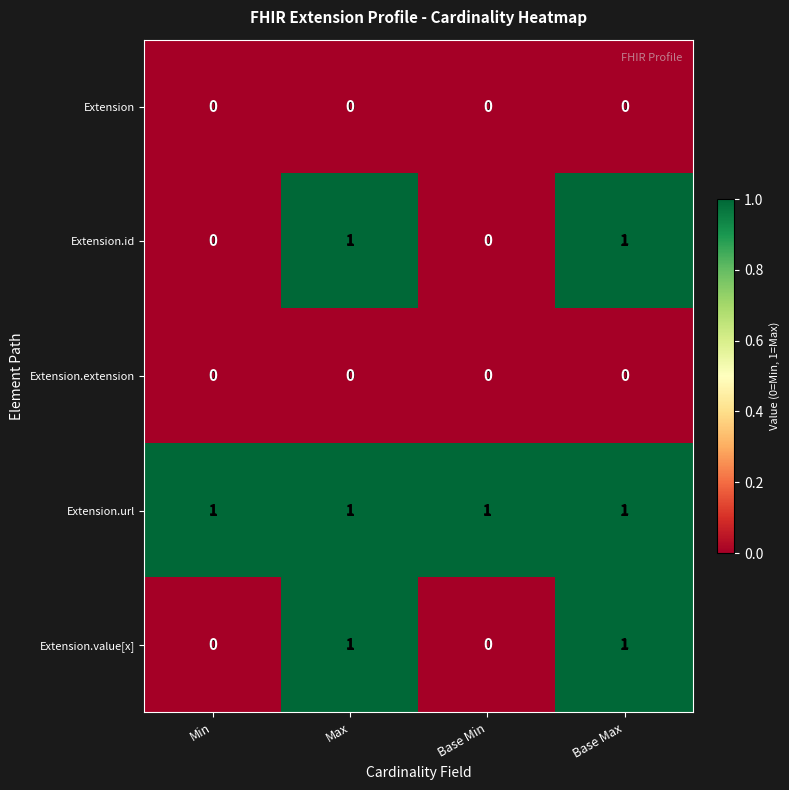

Which series has the largest total across all categories?

Extension.url